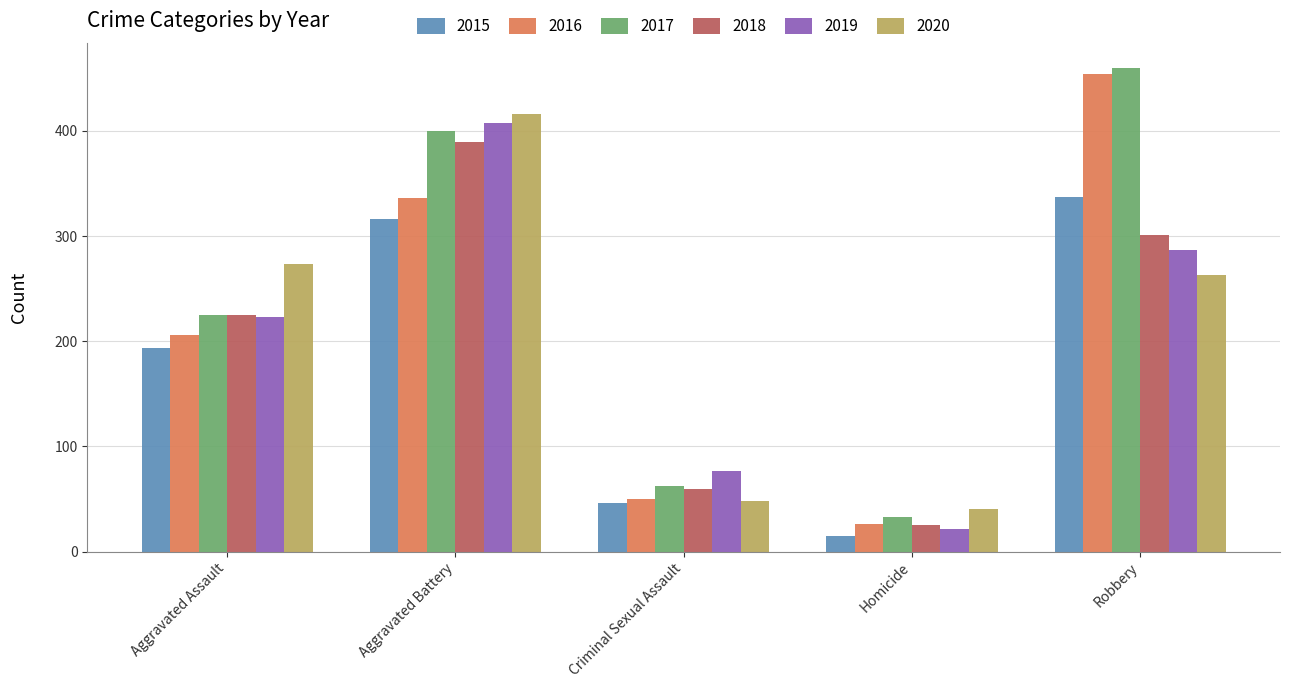

How many categories are shown in the chart?

5